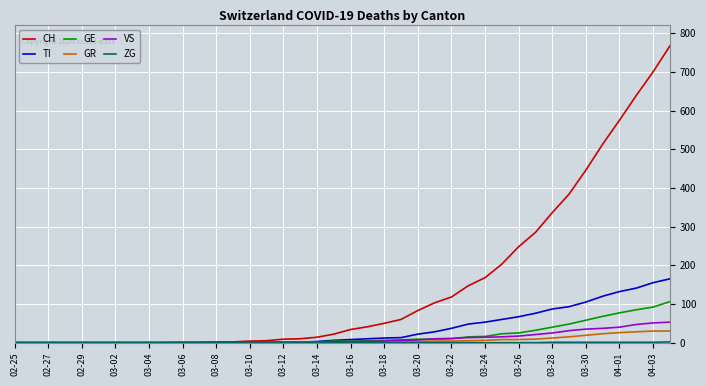

Which series has the largest total across all categories?

CH